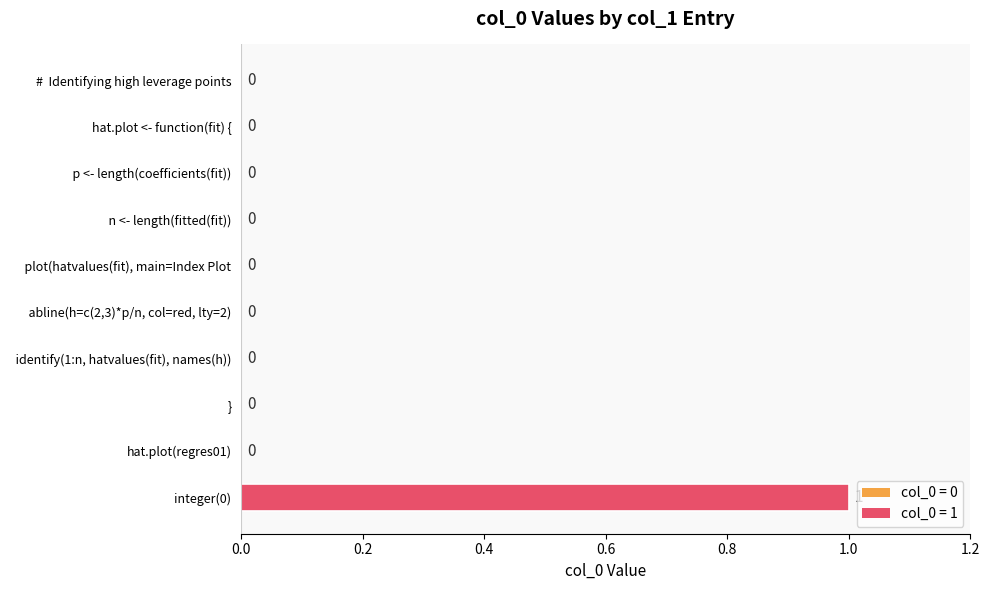

Which category has the highest value across all series?

integer(0)